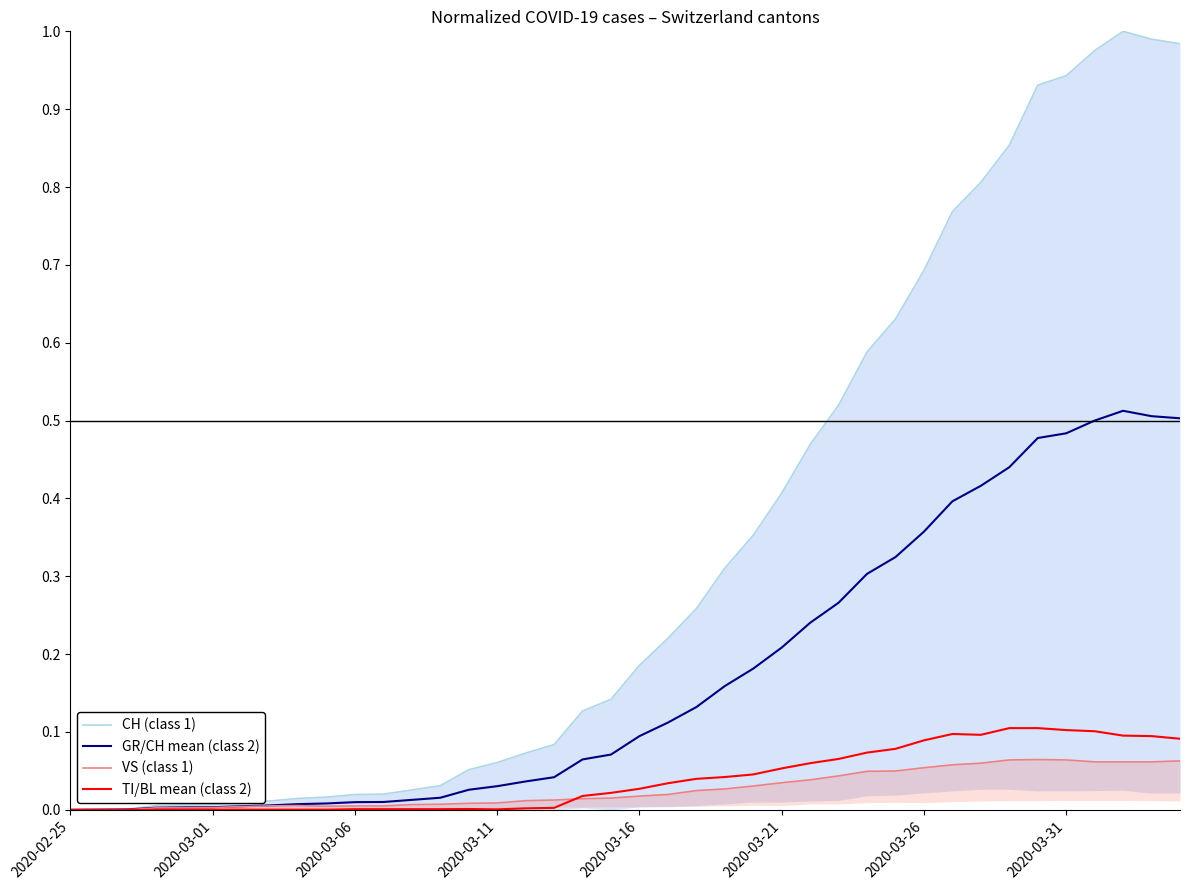

Where is GR/CH mean (class 2) nearest to the value 0?

2020-02-25